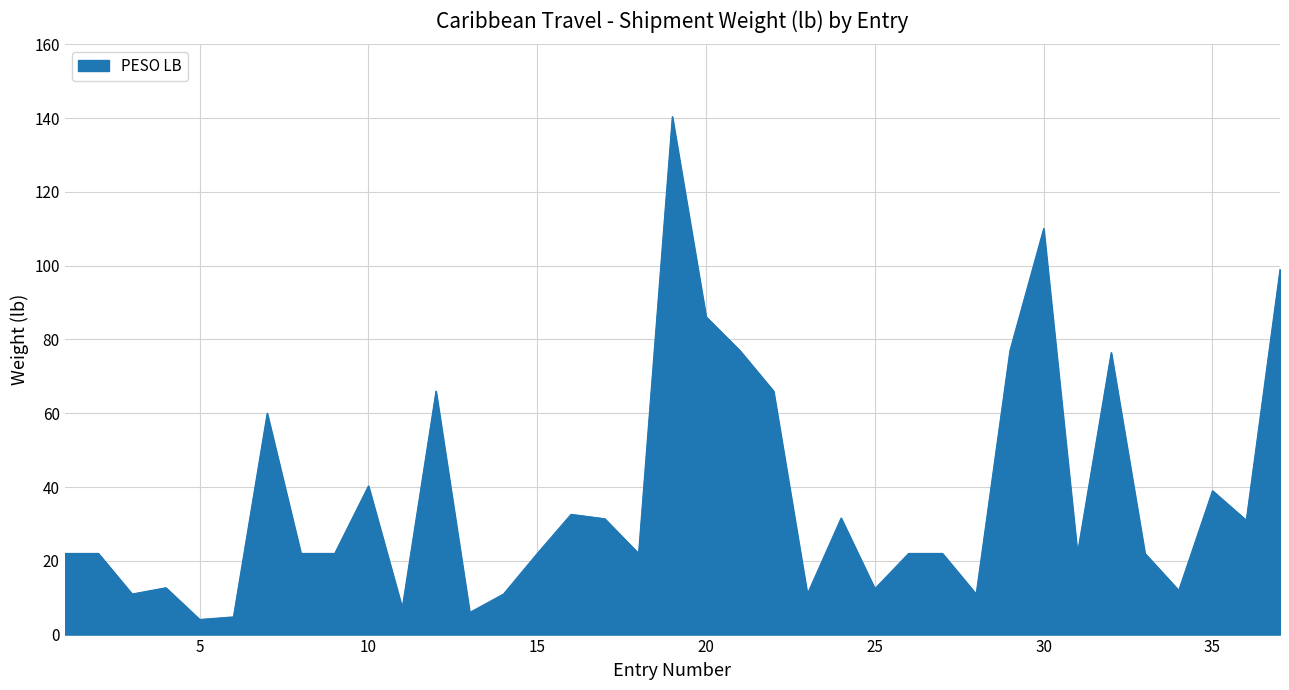

What is the difference between the maximum and minimum values?

136.3